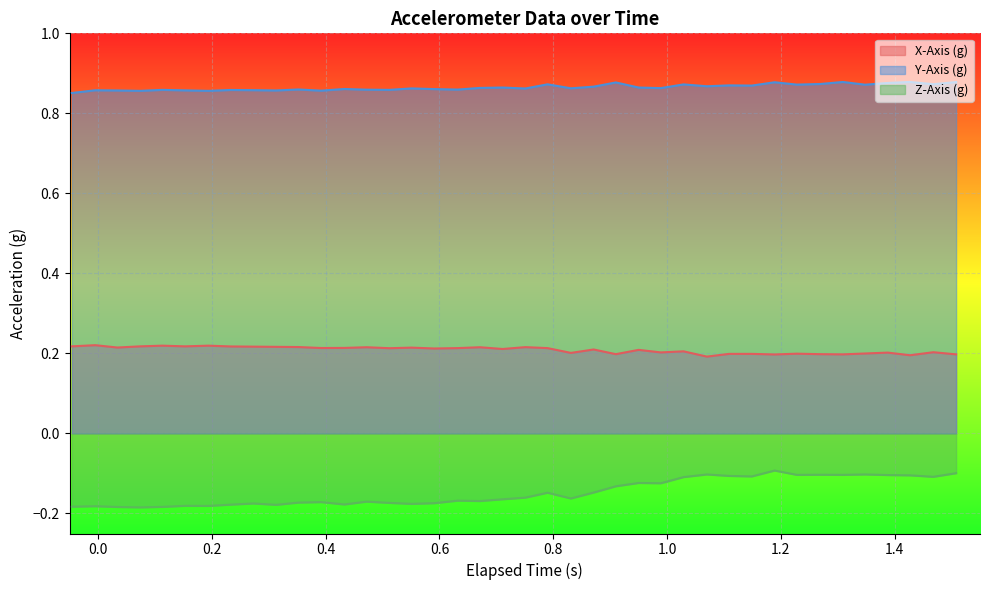

Which series has the widest spread of values?

Z-Axis (g)